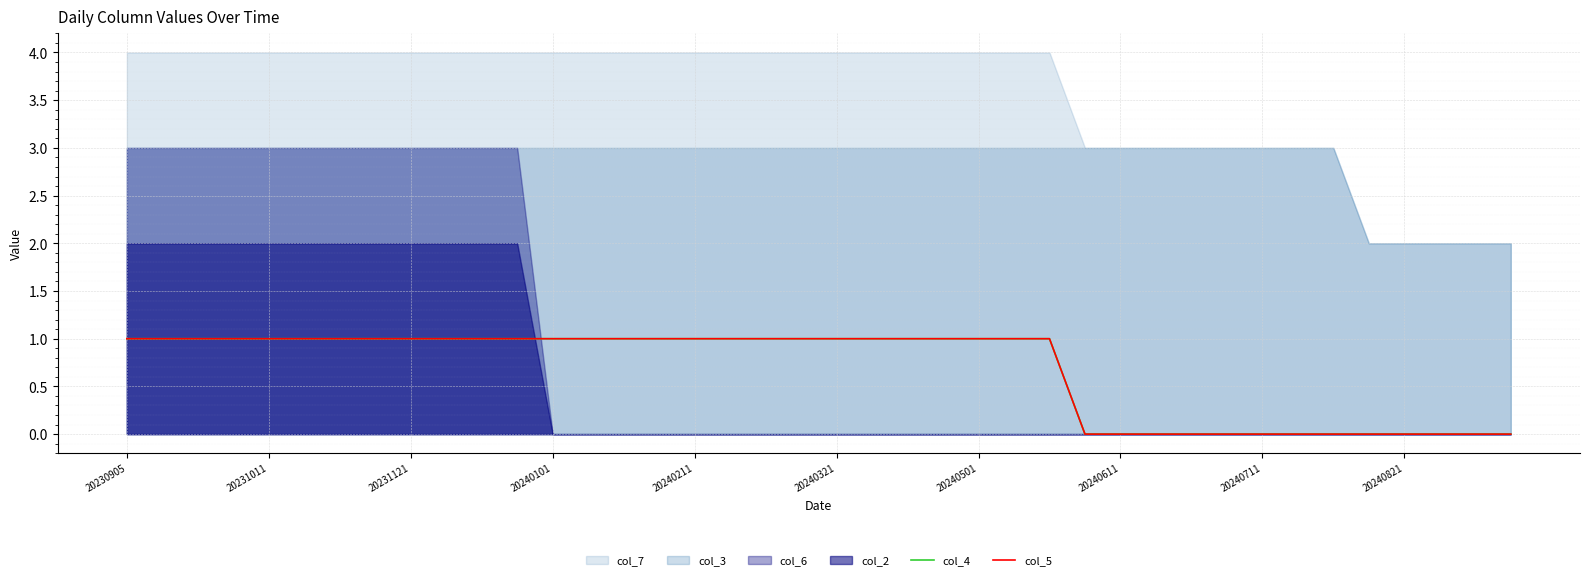

What is the value of the col_5 point at the 19th from the left?

1